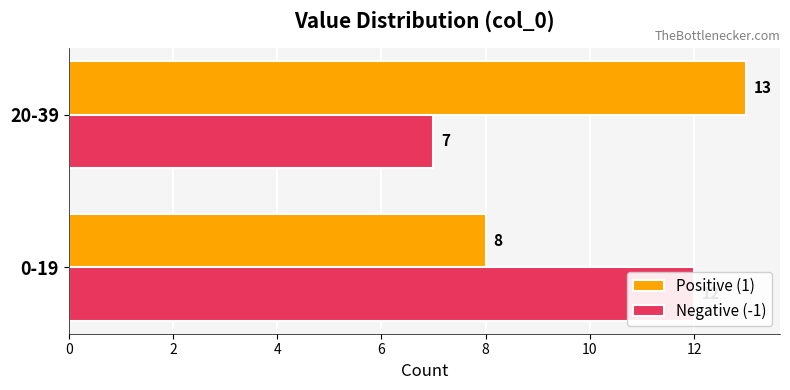

Rank the series by their maximum value, from lowest to highest.

Negative (-1), Positive (1)